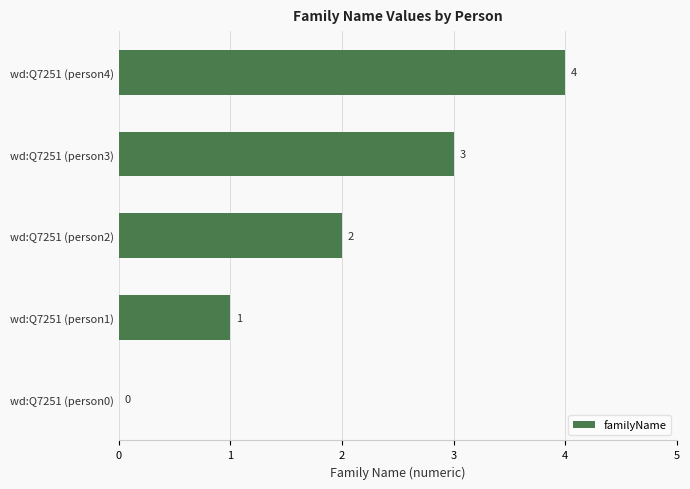

True or false: the data shows 1 at wd:Q7251 (person3).

False